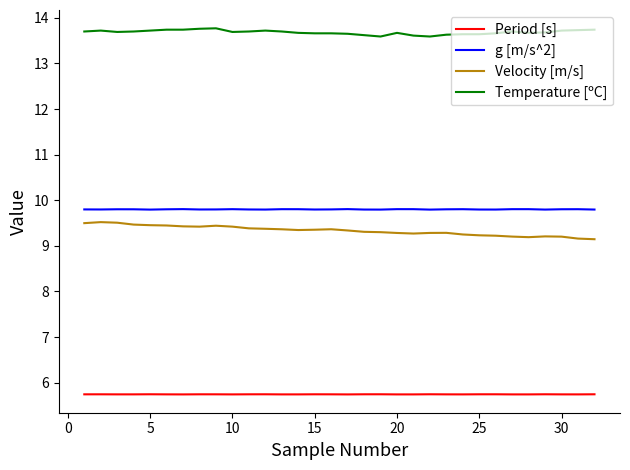

What is the average value of the g [m/s^2] series?

9.8